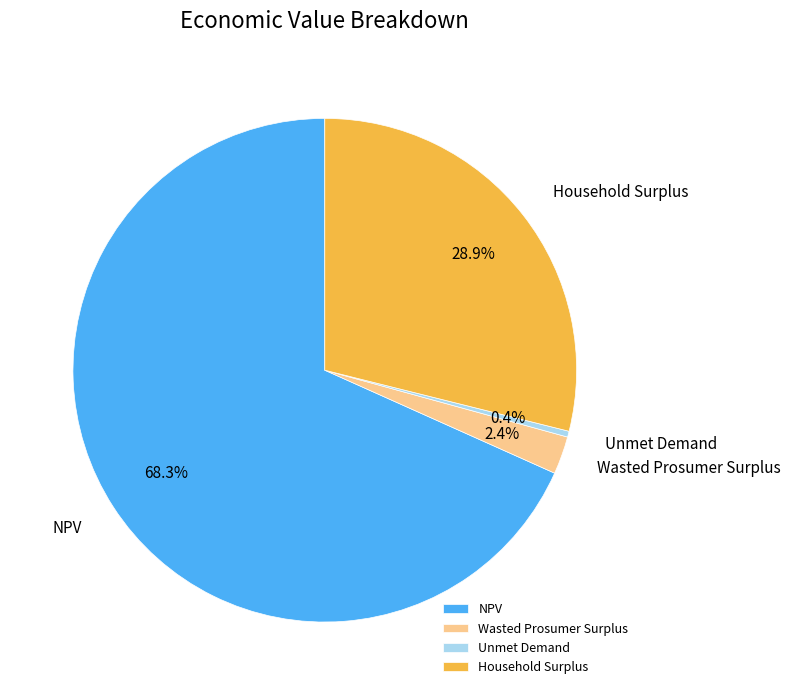

Rank the categories by value from highest to lowest.

NPV, Household Surplus, Wasted Prosumer Surplus, Unmet Demand